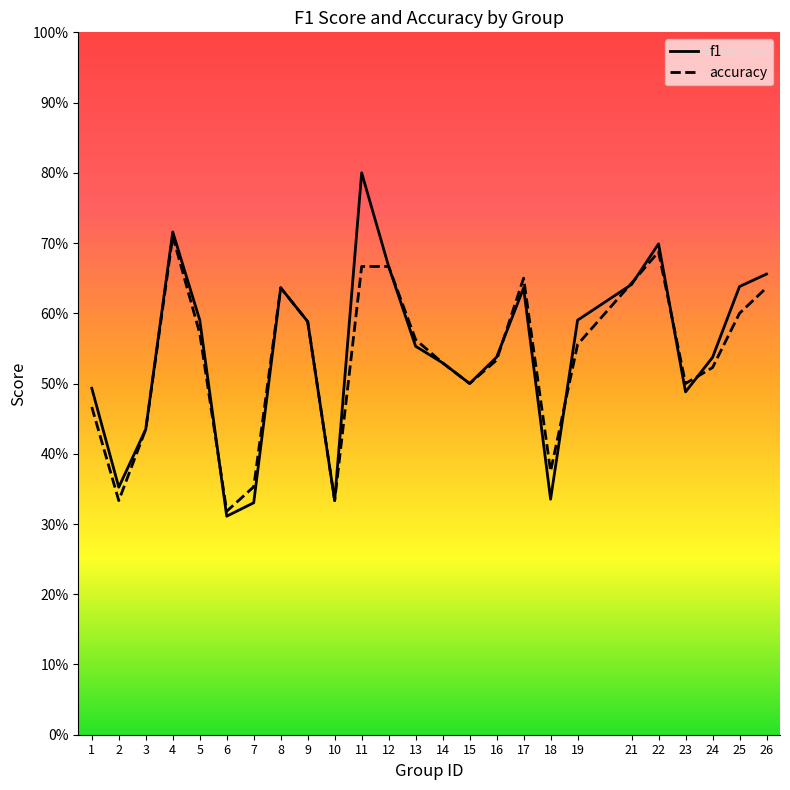

What is the value of the f1 point at the 15th from the left?

0.5